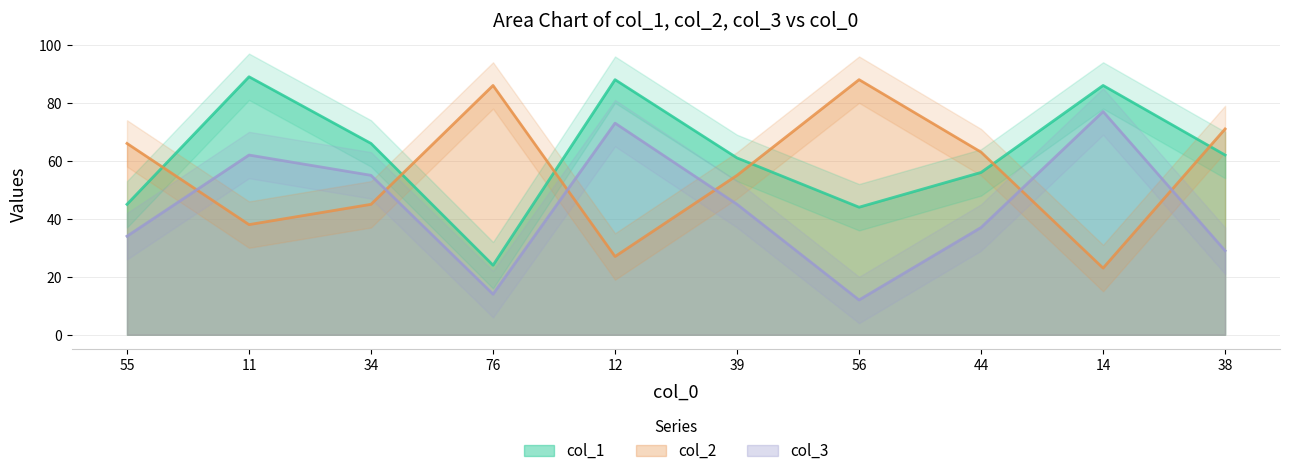

Which series ends up on top after the final intersection of col_3 and col_2?

col_2